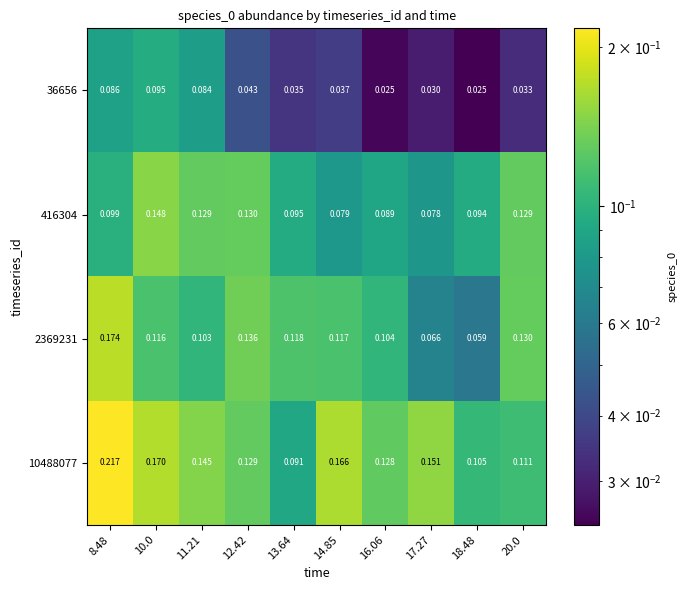

Is the value of 2369231 at 11.21 greater than the value of 10488077 at 18.48?

No